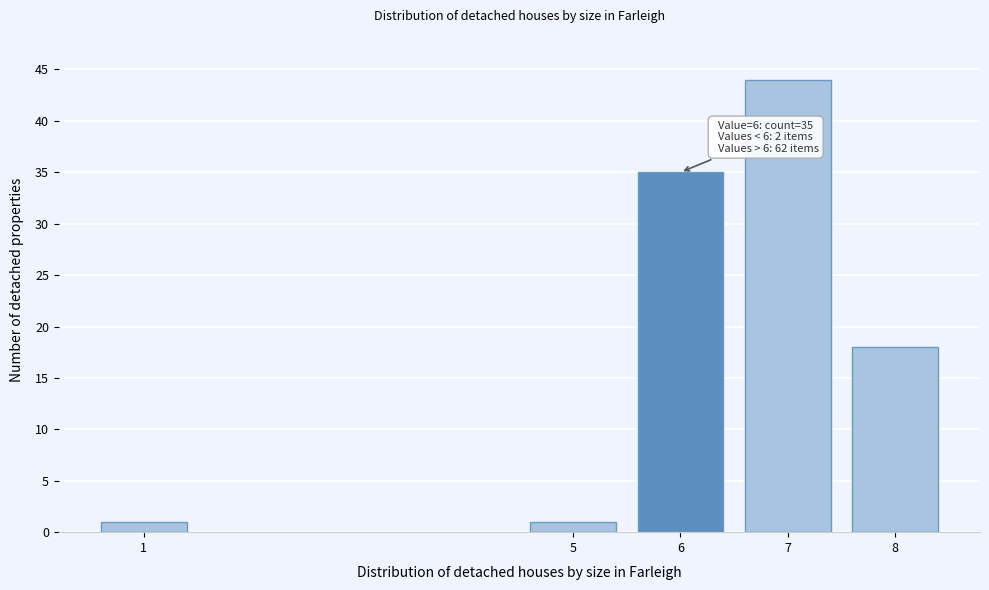

Reading right to left, transcribe all the data shown in this chart.

18	44	35	1	1